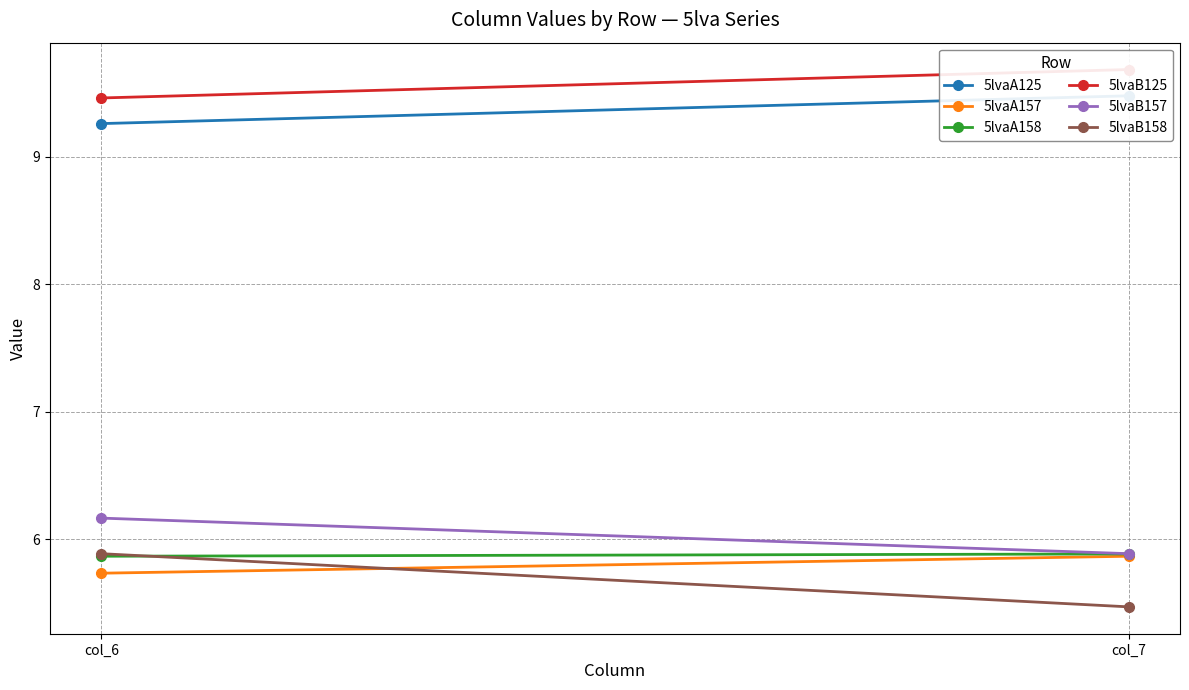

At which category does the chart reach its peak across all series?

col_7